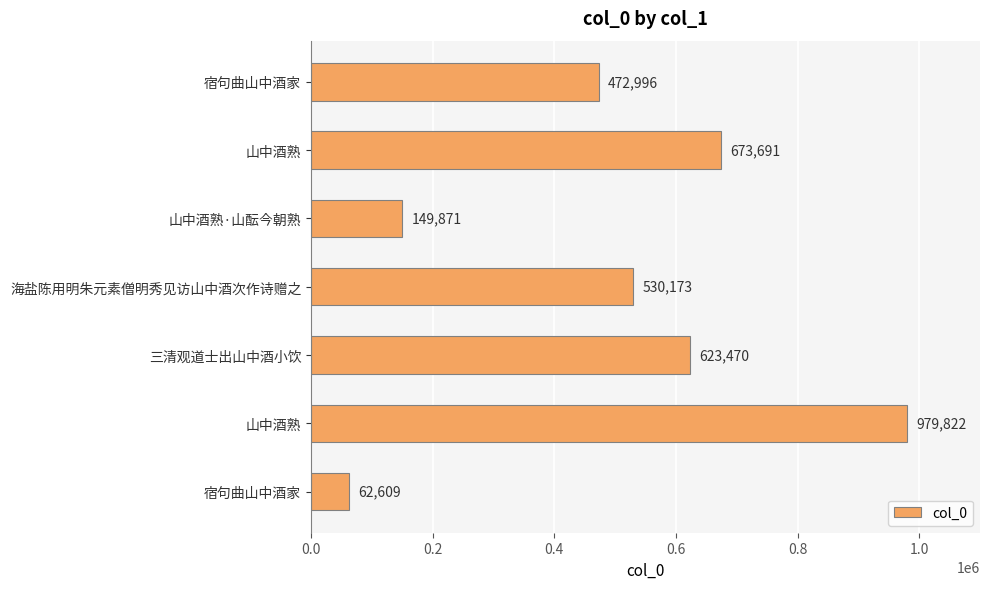

How many values are below 530173?

3